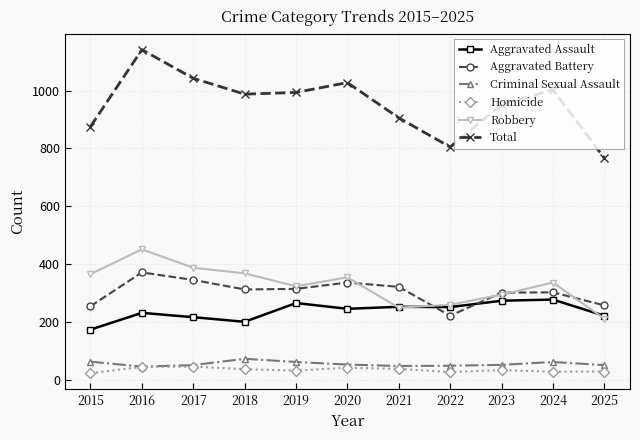

True or false: Aggravated Assault and Total cross at least once.

False